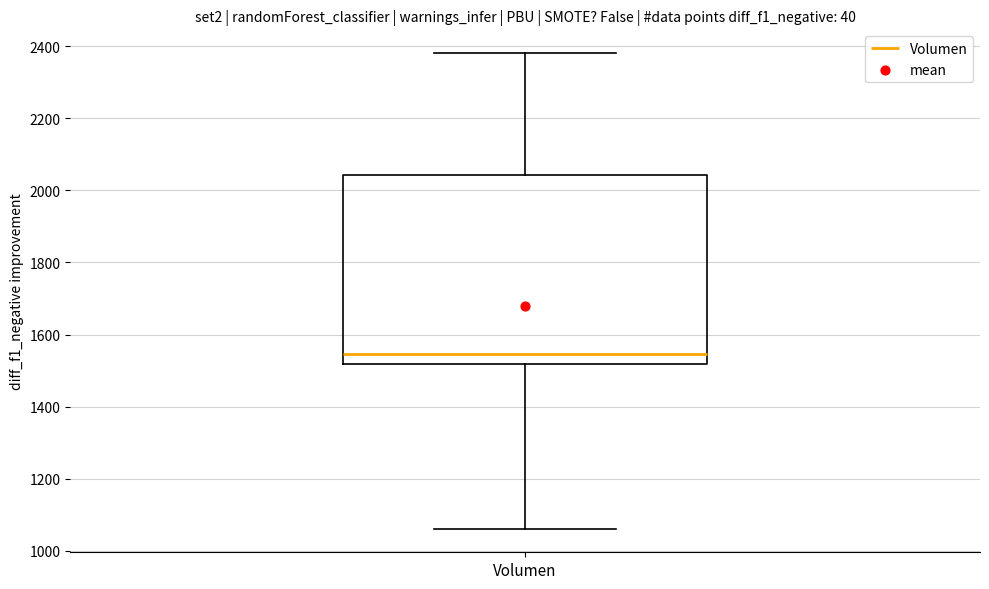

Transcribe this box plot: give where the median line is, the range the box spans, and where the two whiskers end, as read against the y-axis. The values are not printed on the chart, so give them approximately, as read against the axis.

median 1540, box 1520 to 2040, whiskers 1060 to 2380